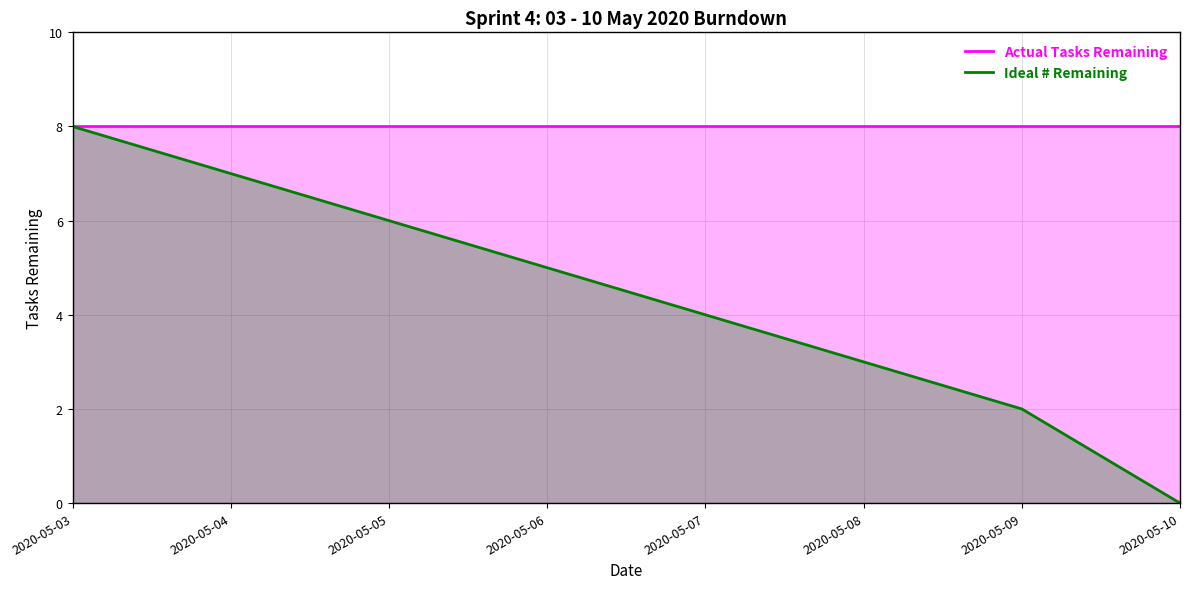

What are all the series names shown in the legend?

Actual Tasks Remaining, Ideal # Remaining